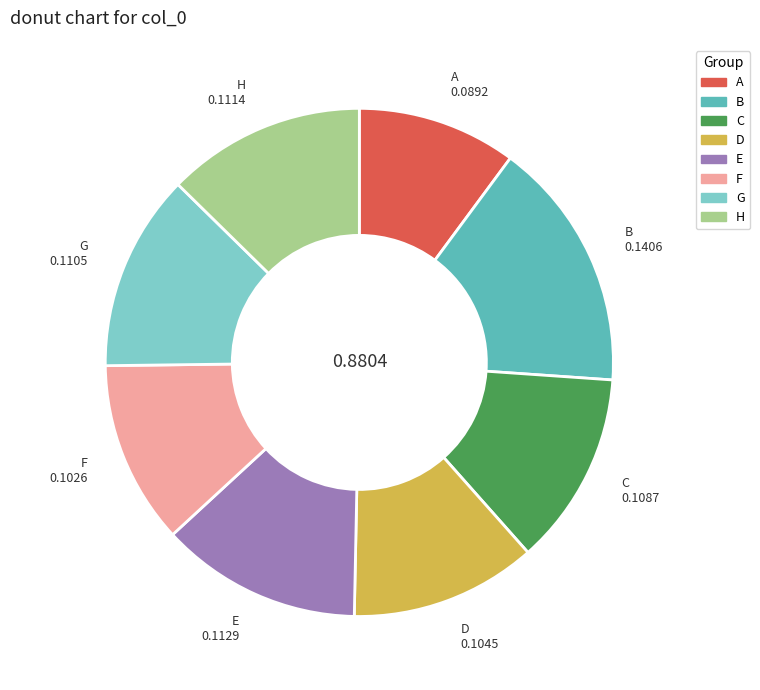

Which category has the smallest portion of the pie?

A